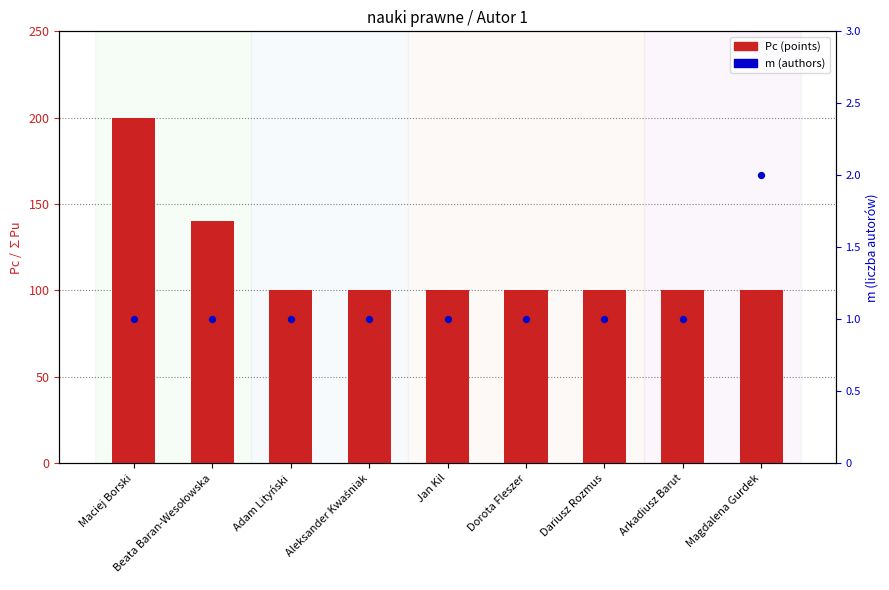

Is the value of Pc at Dorota Fleszer greater than the value of m (multiplicity) at Dariusz Rozmus?

Yes